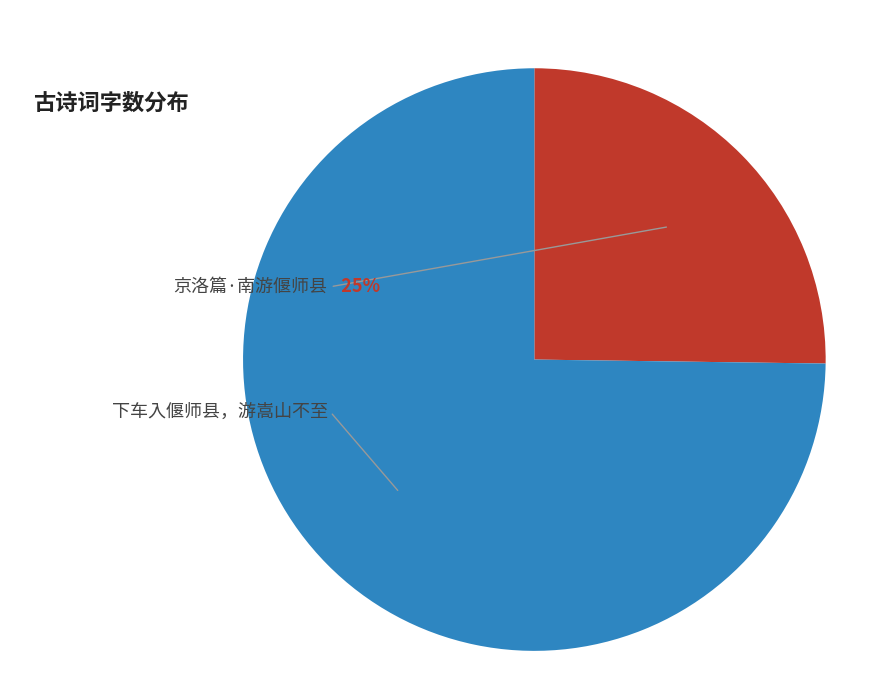

Is it true that 京洛篇·南游偃师县 is 32% of the pie?

False